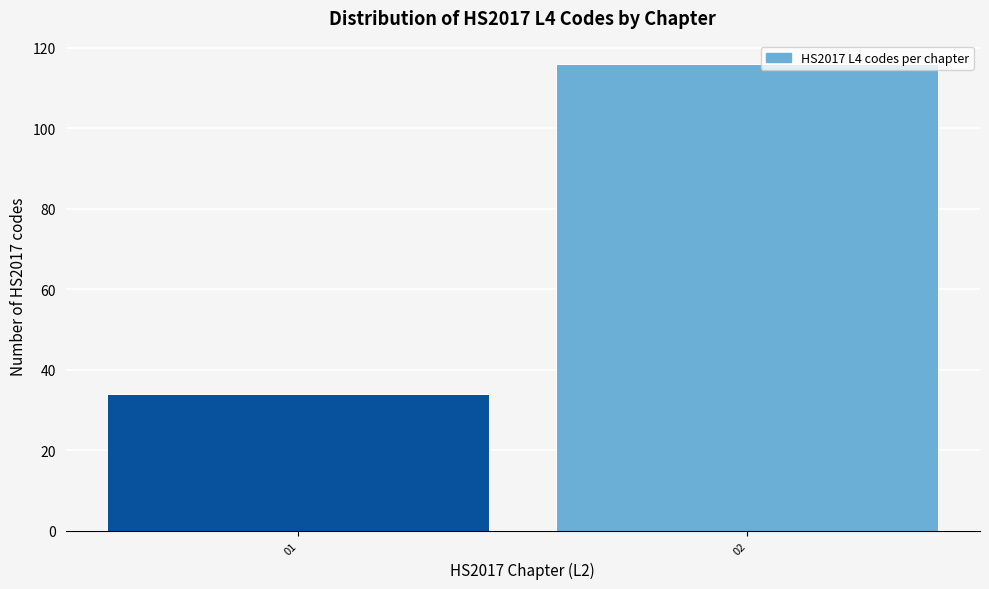

Reading left to right, extract all data points from this chart.

34	116